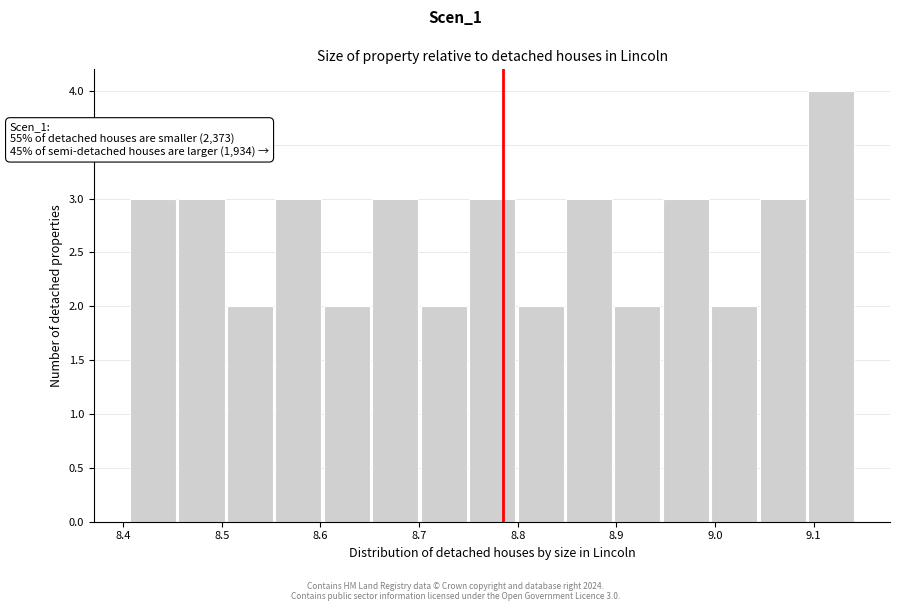

Over which range of the x-axis is the bar tallest?

9.09 to 9.14